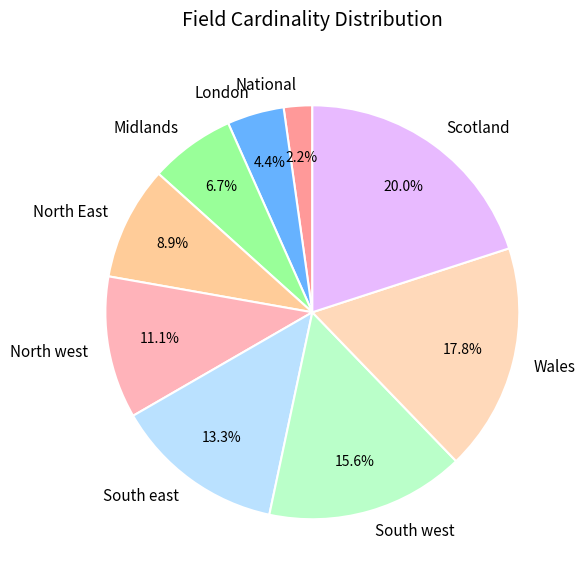

To the nearest percent, what percentage of the pie is Scotland?

20%